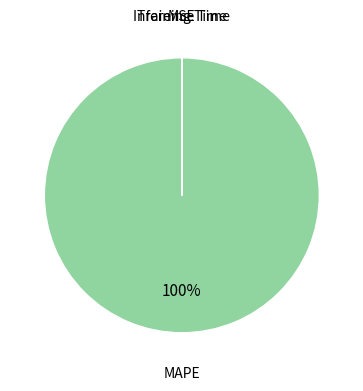

To the nearest percent, what is the average slice percentage?

25%